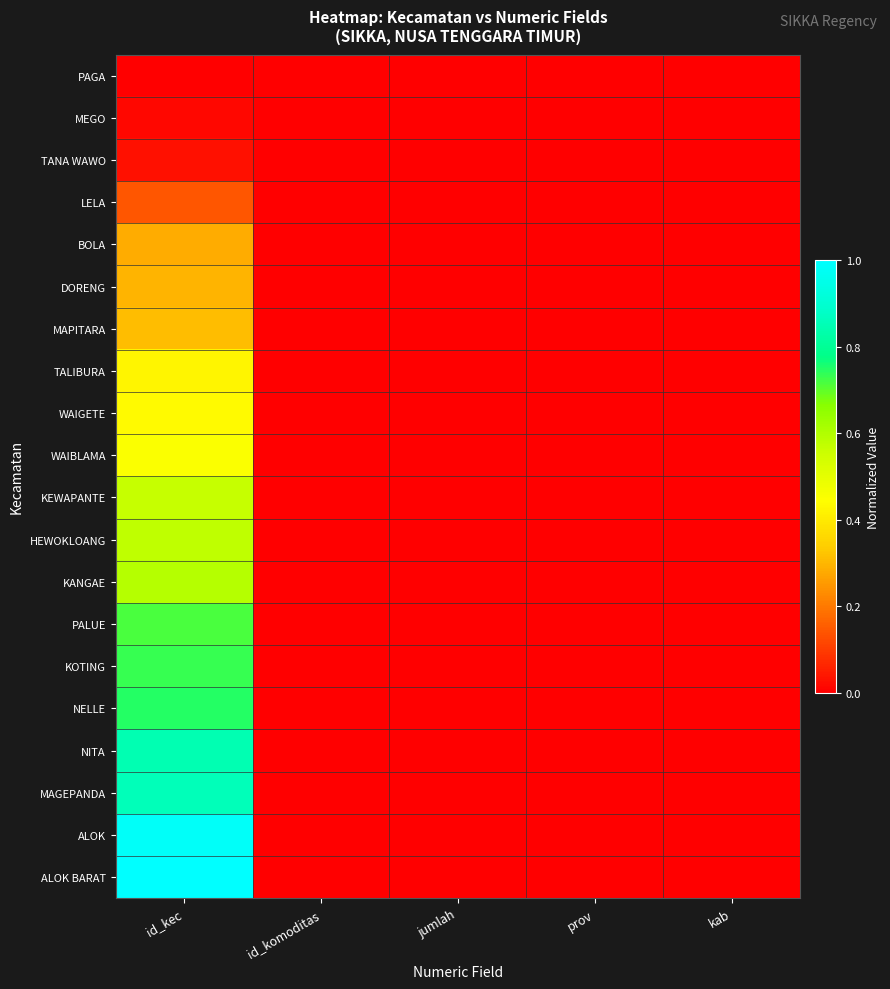

At how many categories does at least one series exceed 0?

1